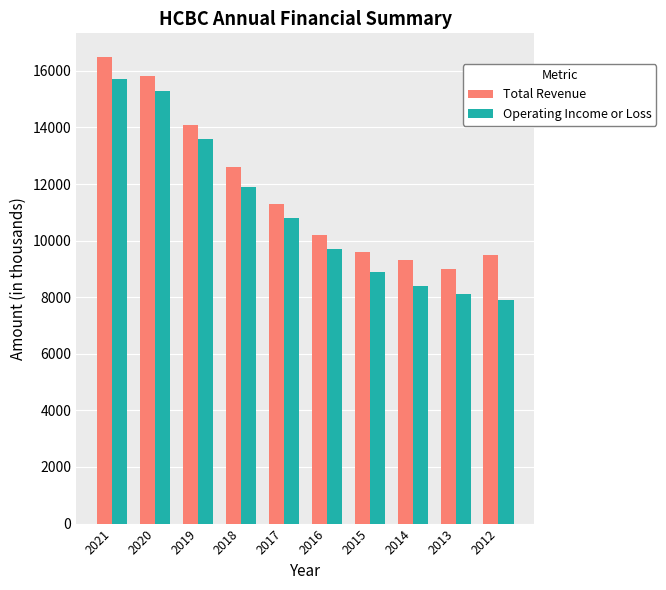

Where does the Operating Income or Loss series first go above 10800?

2021